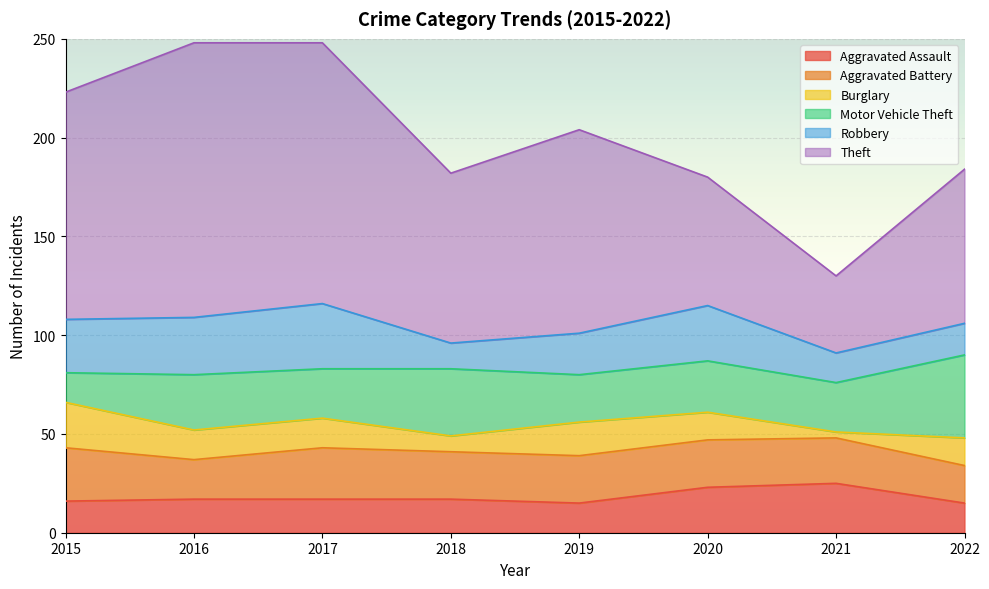

Where is the first local maximum for Aggravated Assault?

2021